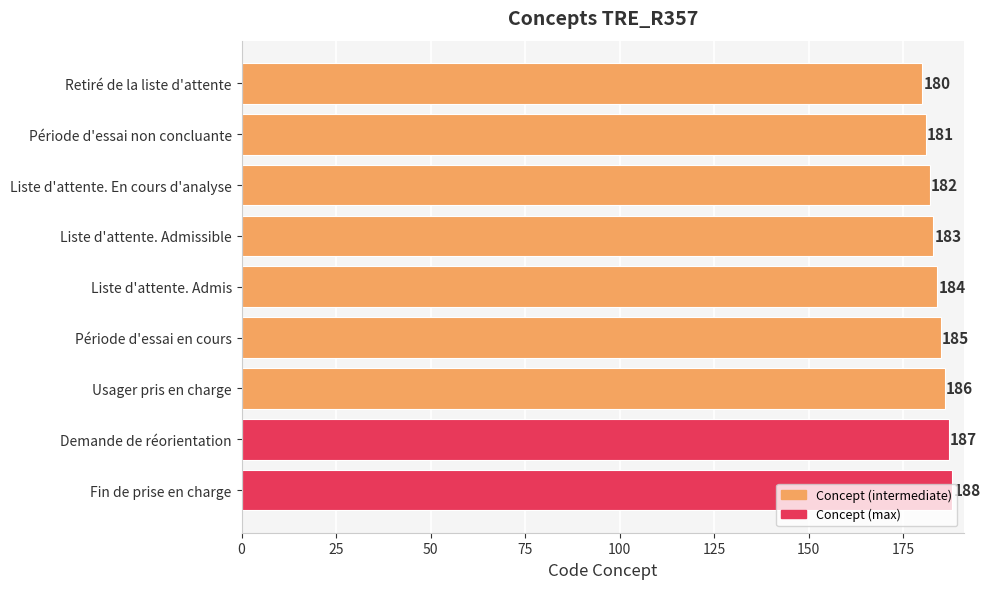

True or false: the data shows 180 at Retiré de la liste d'attente.

True